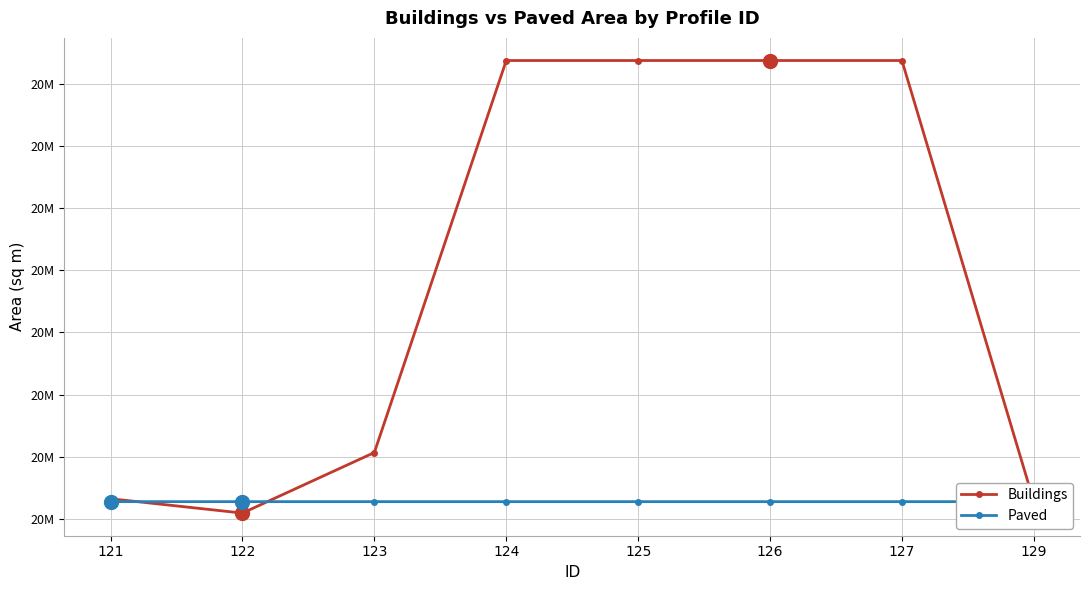

In Paved, how many points are higher than both neighbors (excluding endpoints)?

2